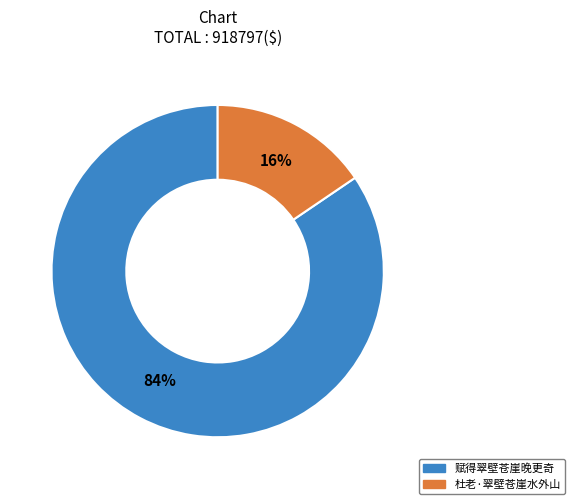

Between 赋得翠壁苍崖晚更奇 and 杜老·翠壁苍崖水外山, which is larger?

赋得翠壁苍崖晚更奇